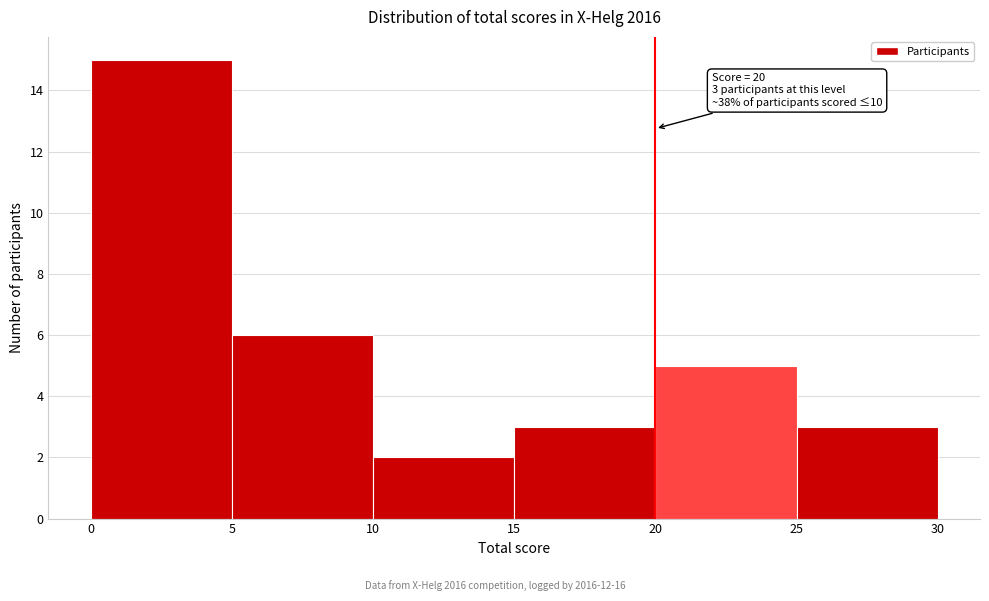

Over which range of the x-axis is the bar tallest?

0 to 5